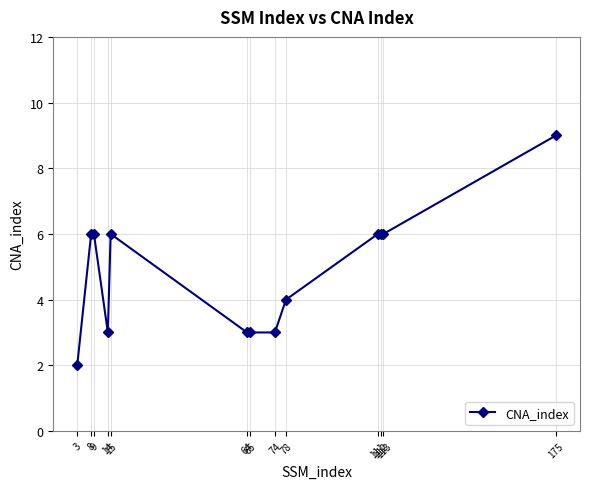

Which category has the highest value across all series?

175